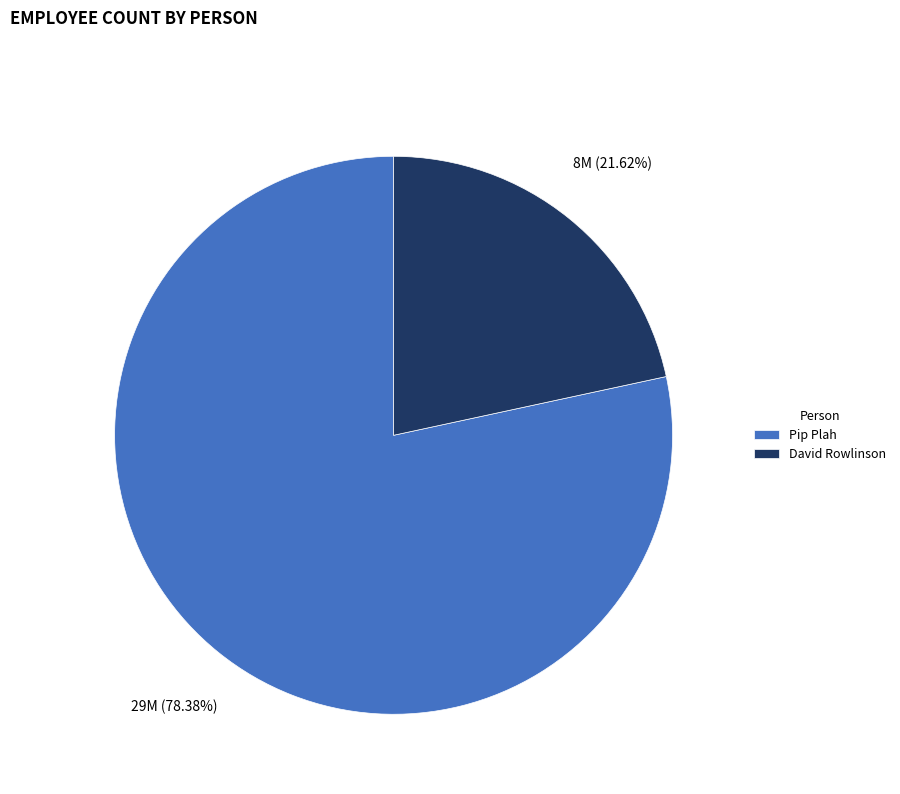

Is it true that David Rowlinson is 22% of the pie?

True